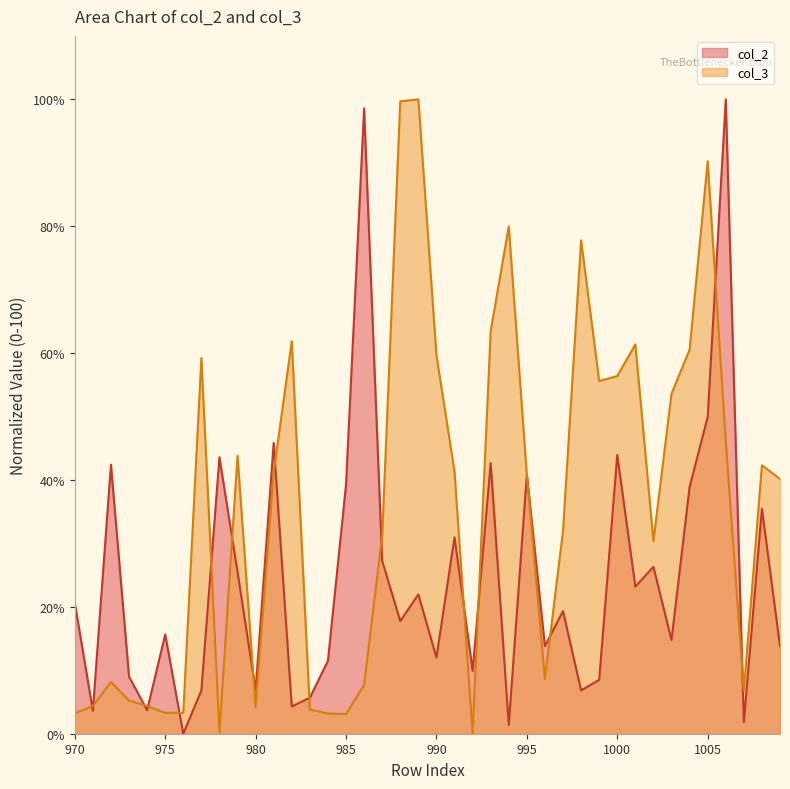

True or false: col_2 has more than 0 points higher than both neighbors.

True